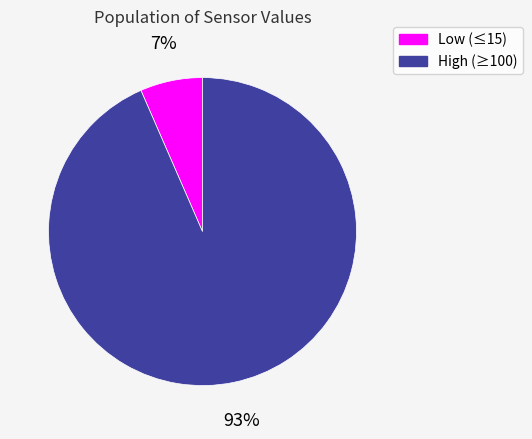

Is there a majority slice in this chart?

Yes